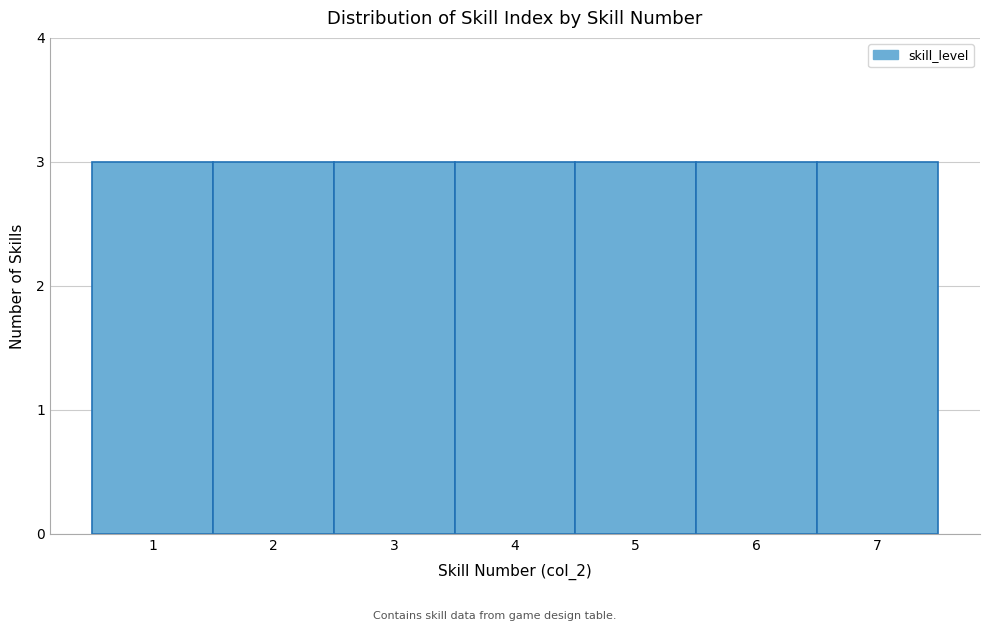

Reading left to right, list every bar in this chart as the range it spans on the x-axis followed by its height. The values are not printed on the chart, so give them approximately, as read against the axis.

0.5 to 1.5: 3
1.5 to 2.5: 3
2.5 to 3.5: 3
3.5 to 4.5: 3
4.5 to 5.5: 3
5.5 to 6.5: 3
6.5 to 7.5: 3